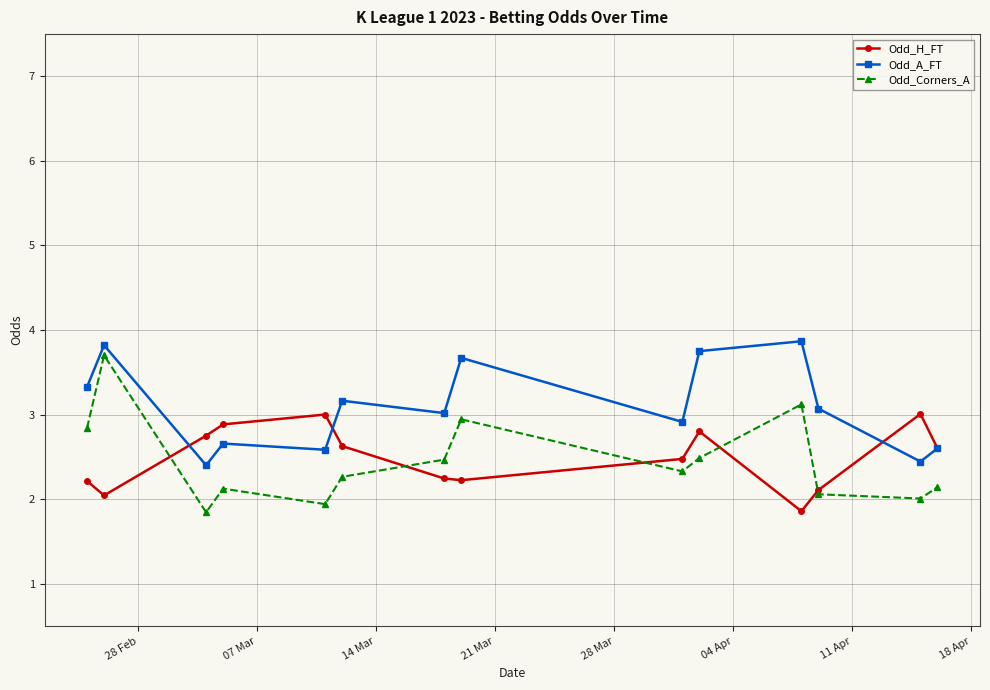

What is the value of the Odd_Corners_A point at the 11th from the left?

3.1